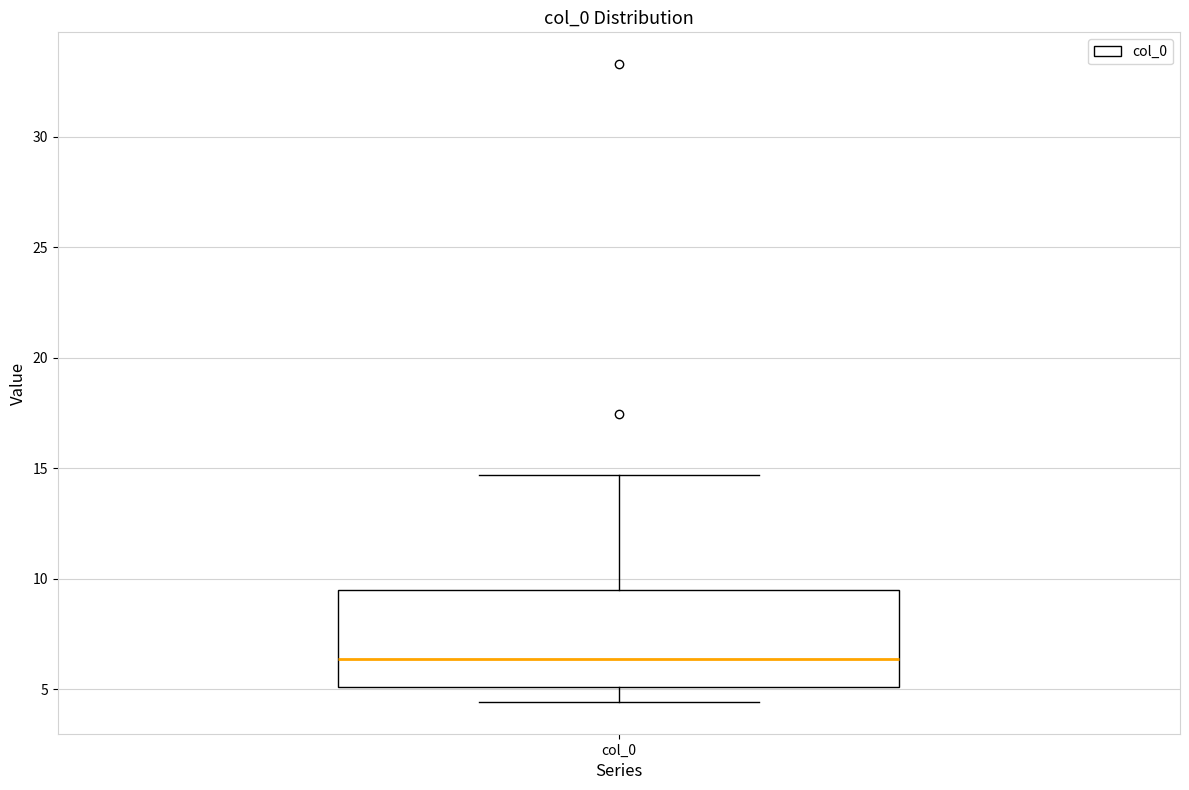

Transcribe this box plot: give where the median line is, the range the box spans, and where the two whiskers end, as read against the y-axis. The values are not printed on the chart, so give them approximately, as read against the axis.

median 6.5, box 5.0 to 9.5, whiskers 4.5 to 14.5